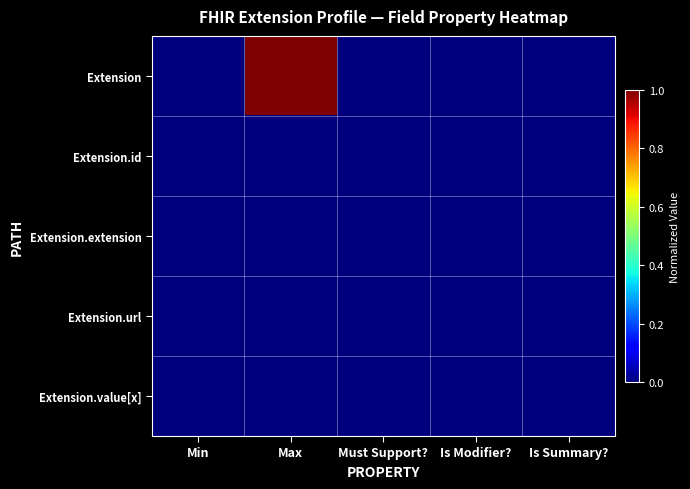

Reading right to left, what are all the values shown in this chart?

Extension: Is Summary?=0.0	Is Modifier?=0.0	Must Support?=0.0	Max=1.0	Min=0.0
Extension.id: Is Summary?=0.0	Is Modifier?=0.0	Must Support?=0.0	Max=0.0	Min=0.0
Extension.extension: Is Summary?=0.0	Is Modifier?=0.0	Must Support?=0.0	Max=0.0	Min=0.0
Extension.url: Is Summary?=0.0	Is Modifier?=0.0	Must Support?=0.0	Max=0.0	Min=0.0
Extension.value[x]: Is Summary?=0.0	Is Modifier?=0.0	Must Support?=0.0	Max=0.0	Min=0.0